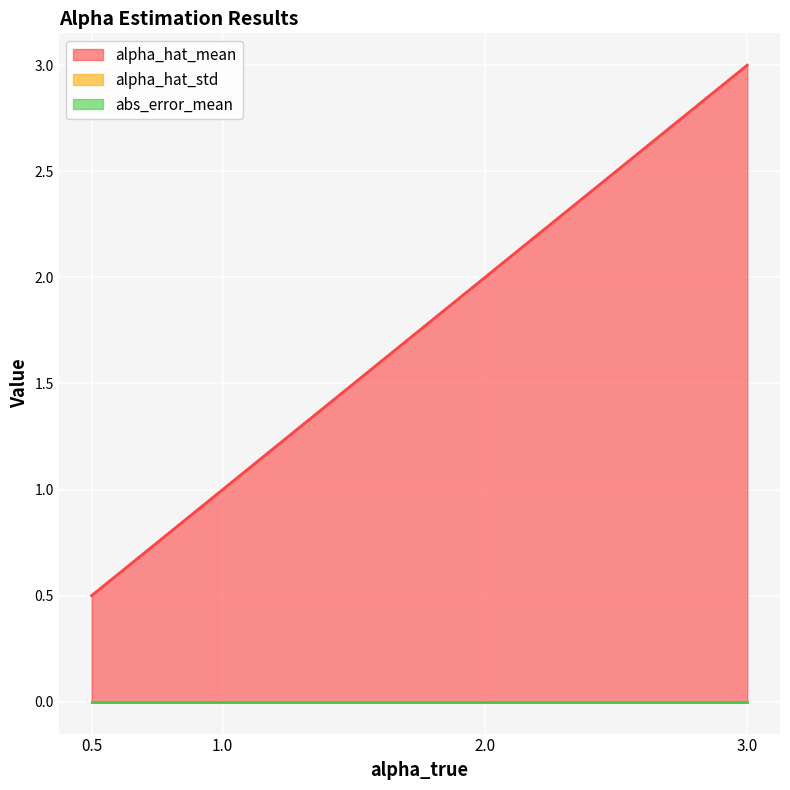

Which series has the widest spread of values?

alpha_hat_mean